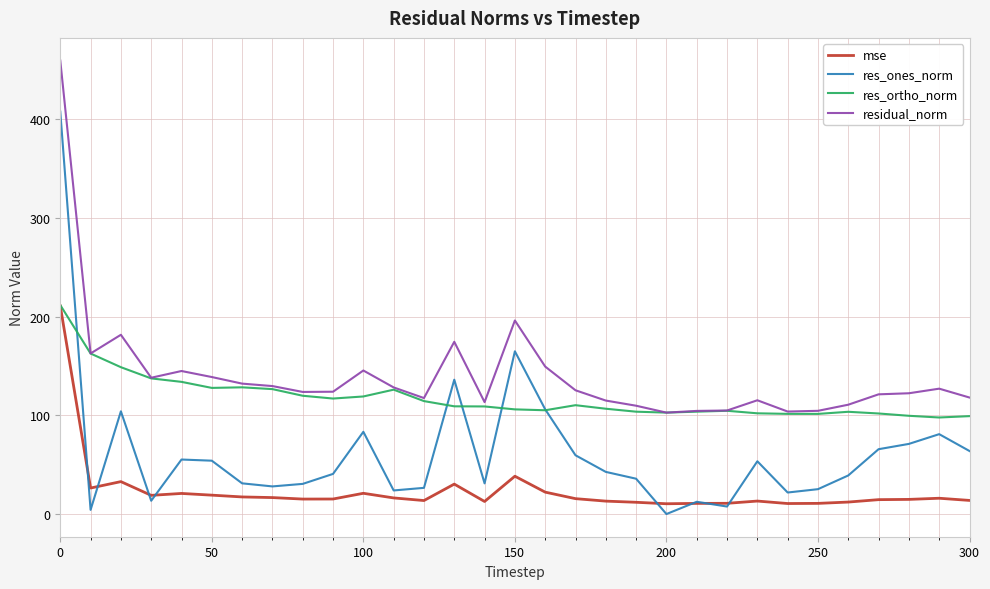

How many values in the res_ones_norm series are below 40?

15